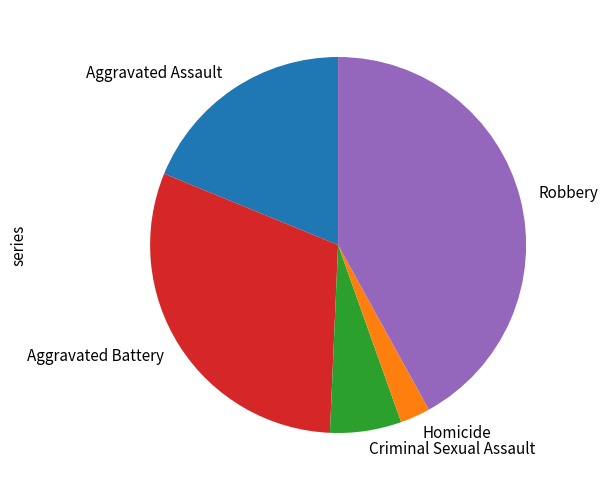

How many slices are in this pie chart?

5